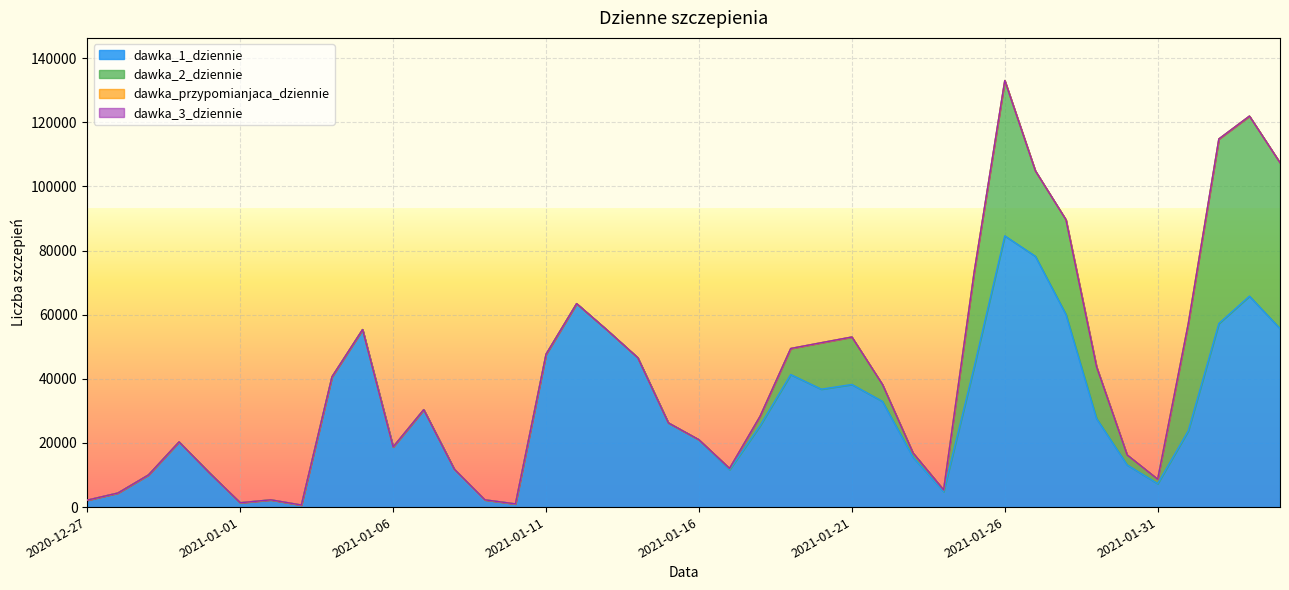

Reading left to right, what are all the values shown in this chart?

dawka_1_dziennie: 2170	4385	10028	20329	10611	1351	2262	640	40621	55343	18761	30374	11831	2263	993	47658	63443	55158	46571	26253	20977	11641	25396	41322	36763	38227	32956	15516	4813	43746	84576	78211	60063	27616	13143	7298	23779	57238	65776	55664
dawka_2_dziennie: 0	0	0	0	0	2	0	0	2	1	0	0	0	0	2	2	0	1	3	1	17	435	2952	8132	14493	14808	5271	1362	557	29581	48420	26629	29536	16142	3124	1397	33401	57548	56138	51712
dawka_przypomianjaca_dziennie: 0	0	0	0	0	0	0	0	0	0	0	0	0	0	0	0	0	0	0	0	0	0	0	0	0	0	0	0	0	0	1	0	0	0	0	0	0	0	0	0
dawka_3_dziennie: 0	0	0	0	1	0	0	0	0	0	0	0	0	0	1	0	0	0	0	0	0	0	2	0	1	0	0	0	0	0	1	0	0	0	0	0	0	0	0	0